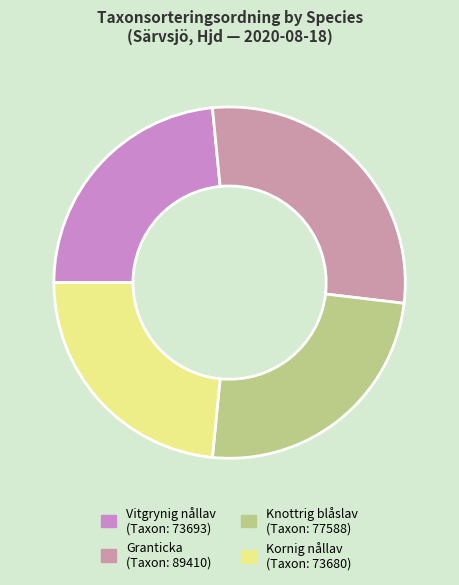

What percentage is the Granticka slice, to the nearest percent?

28%